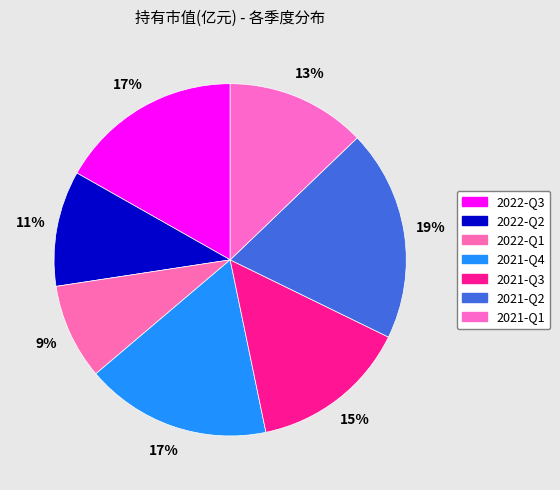

What portion of the pie excludes 2021-Q4?

82.9%